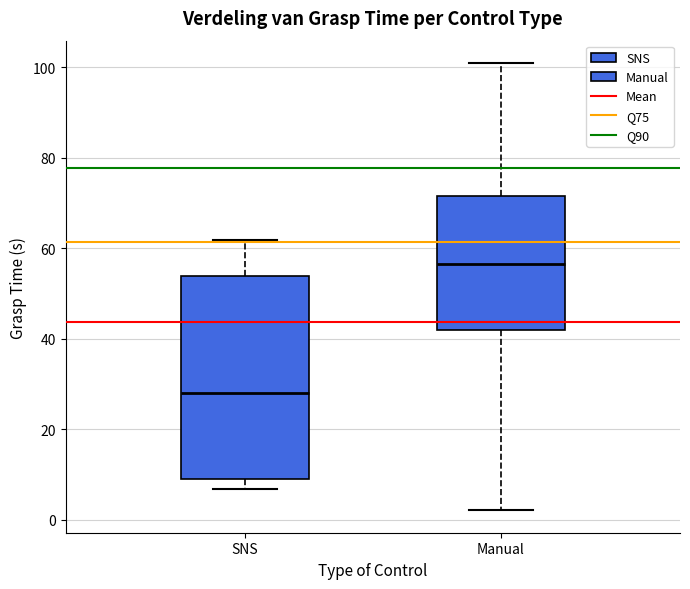

Where does the median line of the box for SNS sit on the y-axis? The values are not printed on the chart, so give them approximately, as read against the axis.

28